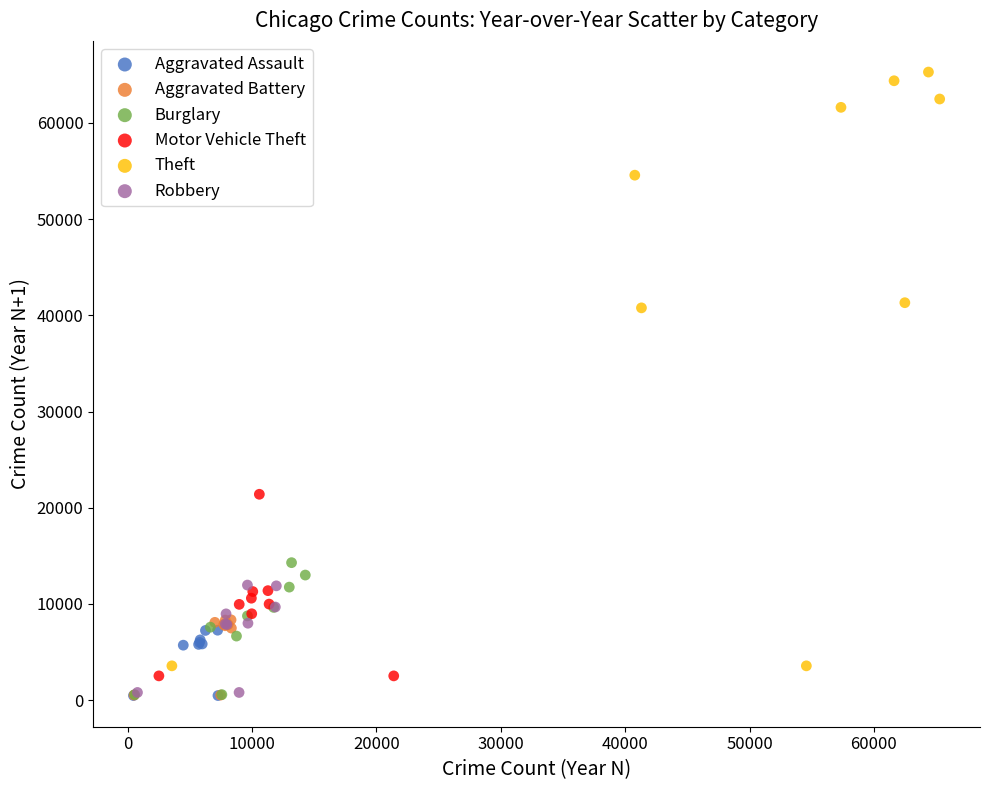

Which series contains the highest Y value?

Theft